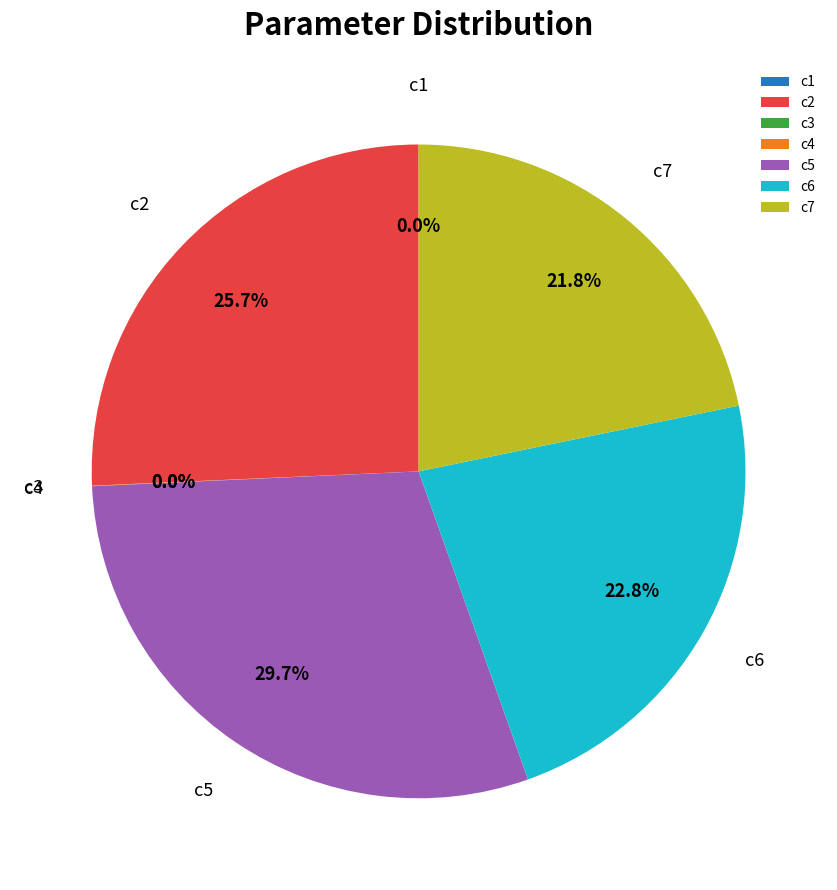

Does c6 represent more than half of the total?

No